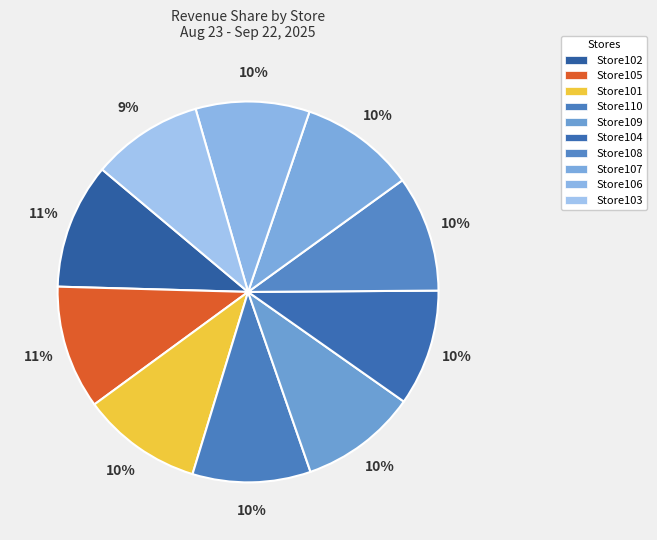

Count the number of slices in the pie.

10